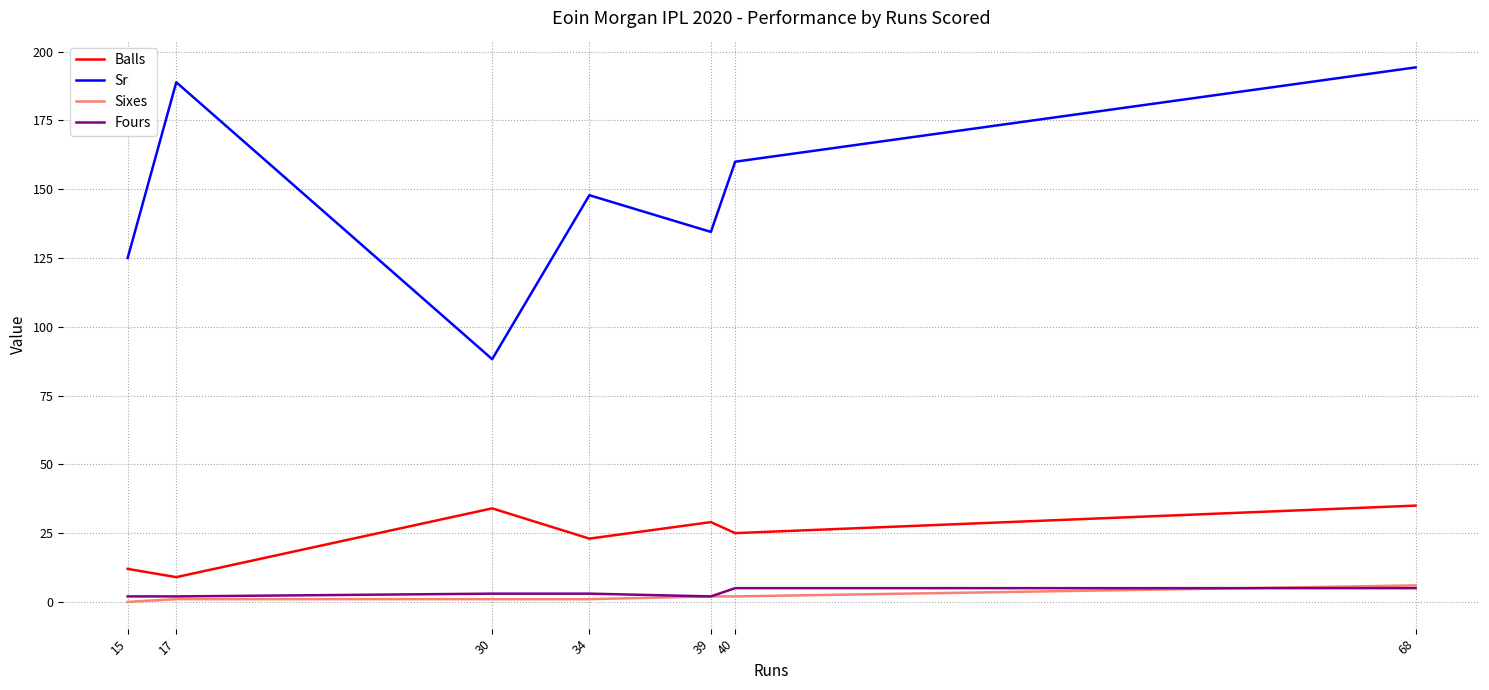

What is the maximum value for Sr?

194.3